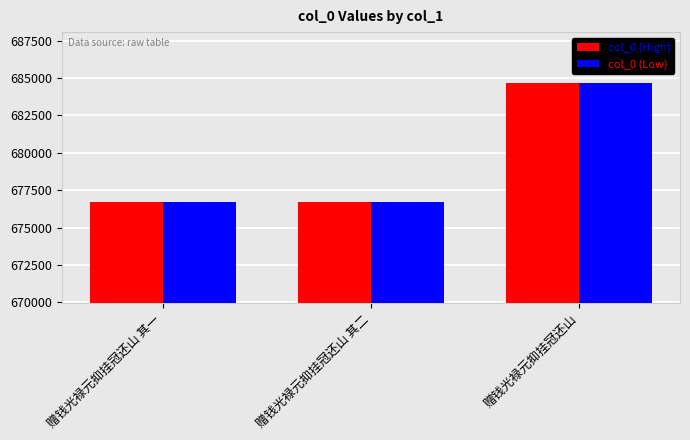

What is the average value of the col_0 (Low) series?

679360